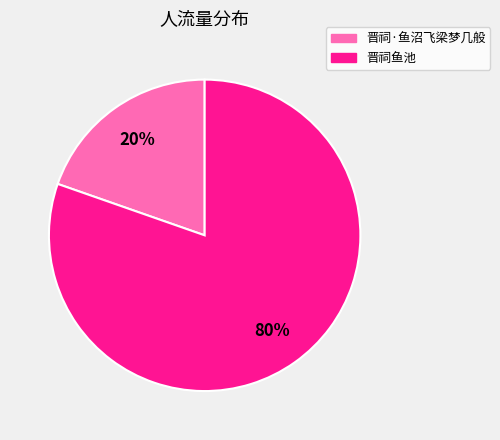

To the nearest percent, what is the average slice percentage?

50%